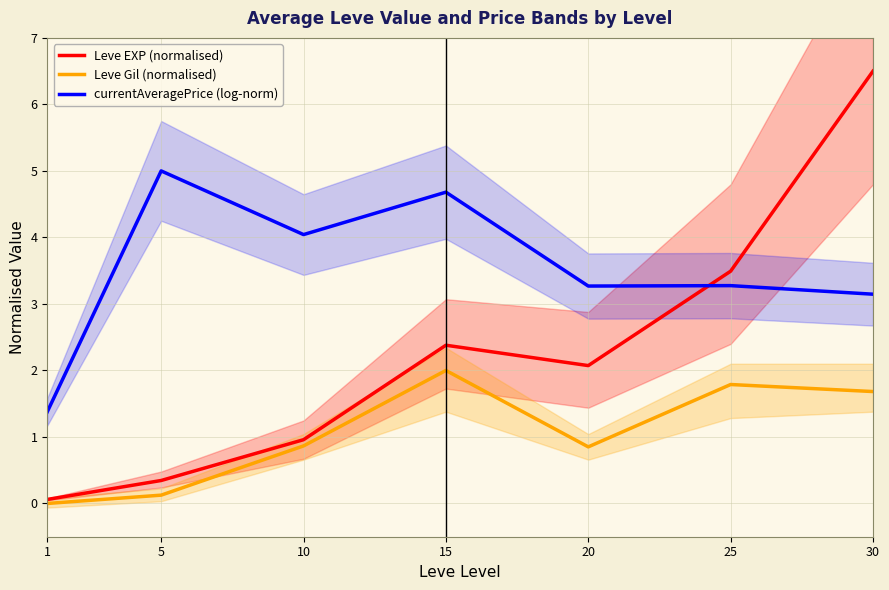

Rank the categories by Leve EXP (normalised) value from highest to lowest.

30, 25, 15, 20, 10, 5, 1